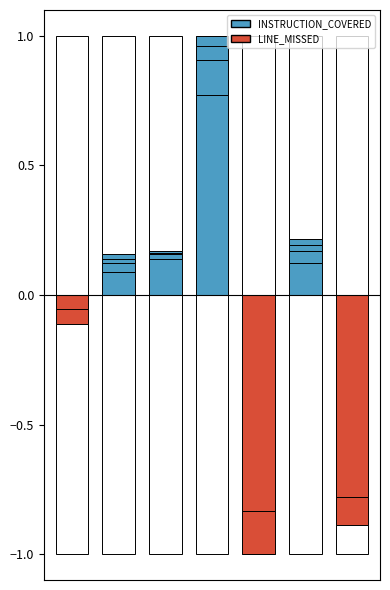

The value of LINE_MISSED at 4 is -1.2. True or false?

False